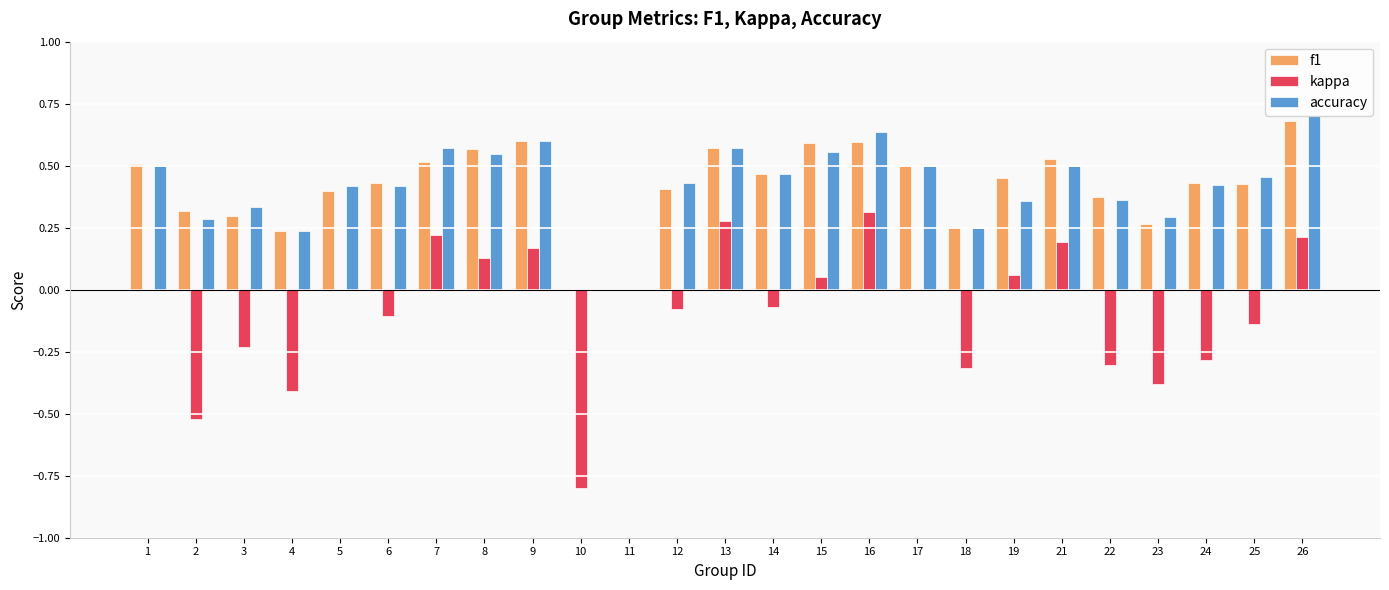

True or false: kappa has a value of -0.5 at 24.

False